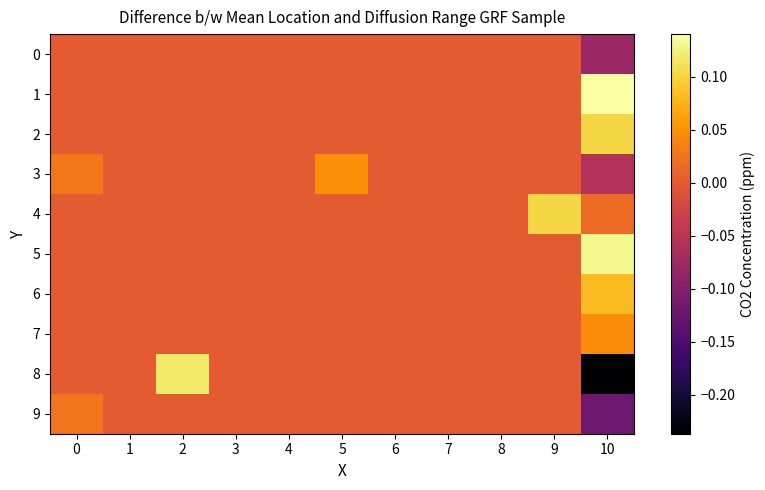

Between 4 and 5, which is larger?

4